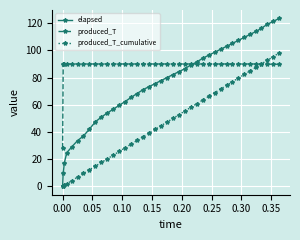

Which series has the largest total across all categories?

produced_T